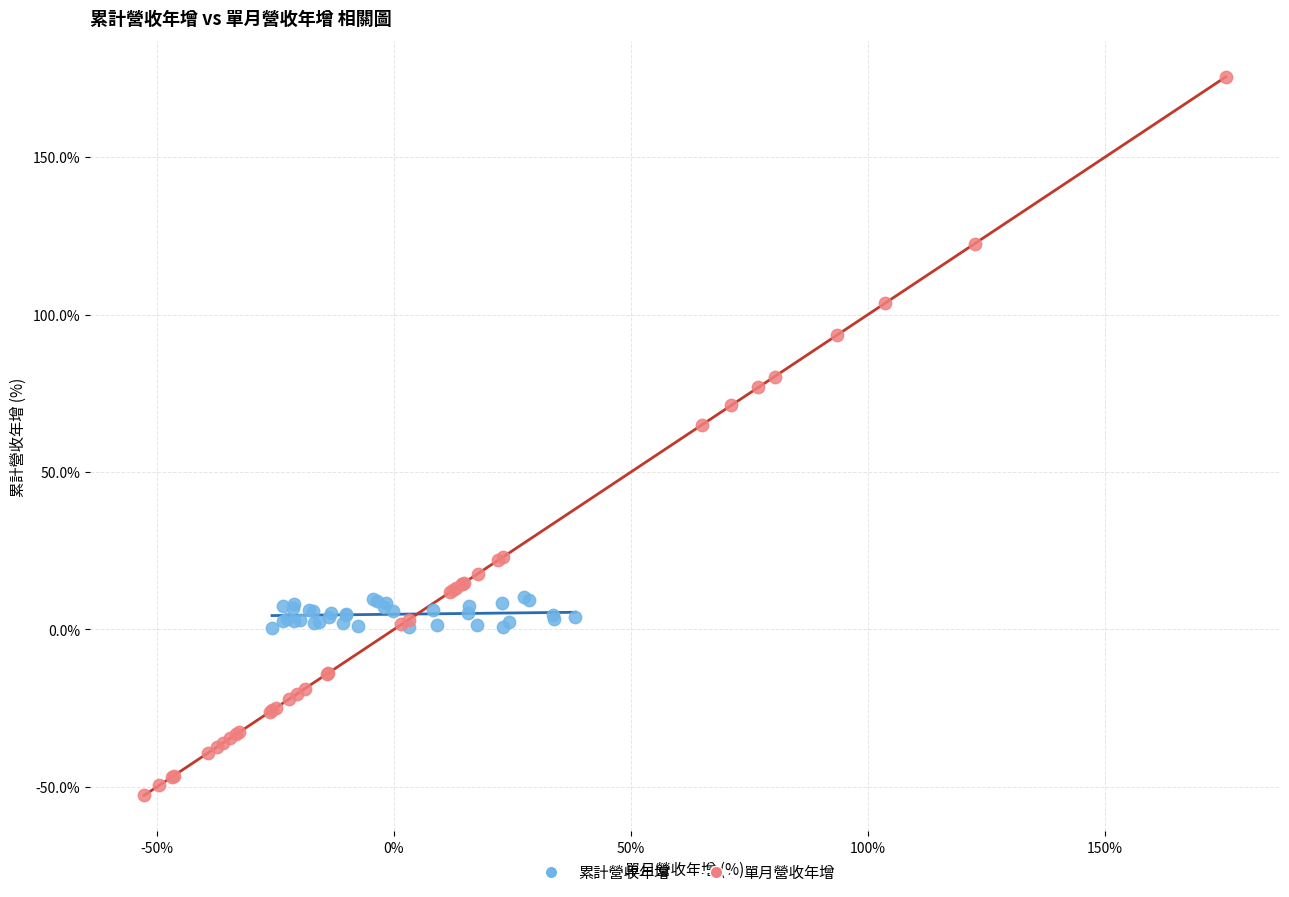

Which series has the largest Y range (max minus min)?

單月營收年增